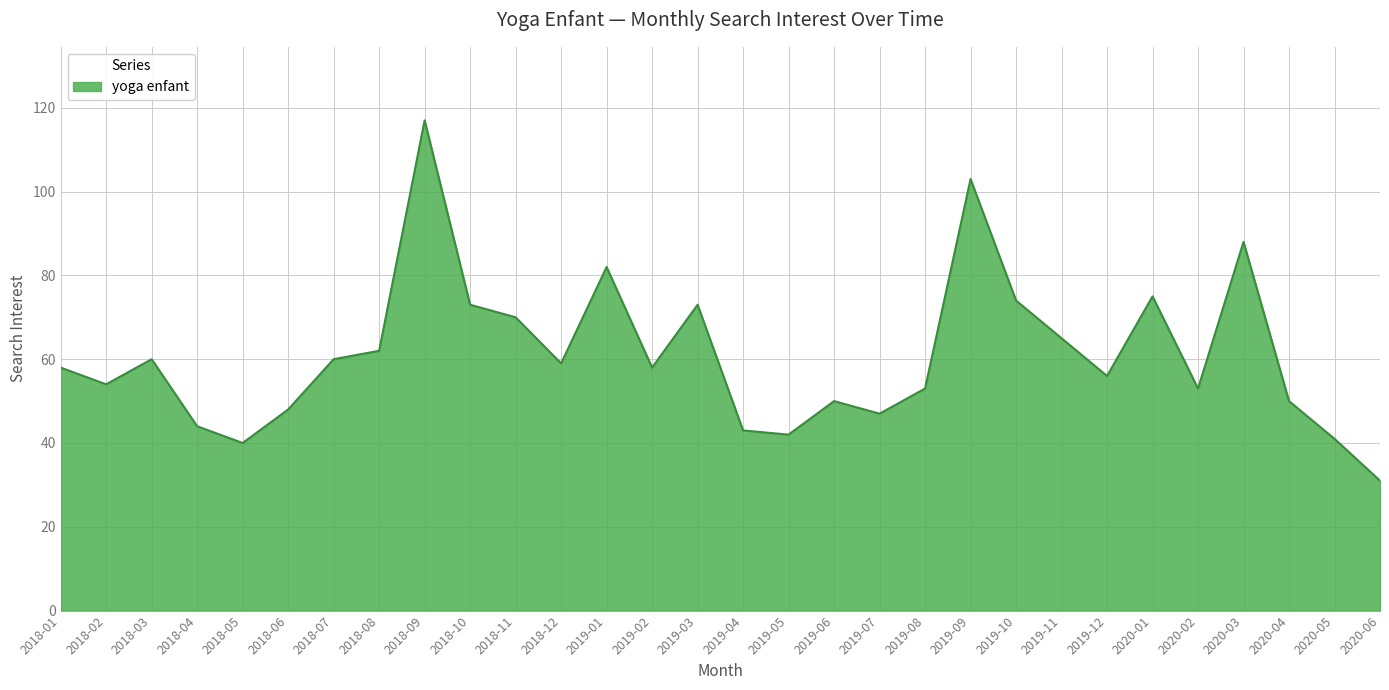

Is it true that the value at 2019-06 is 89?

False